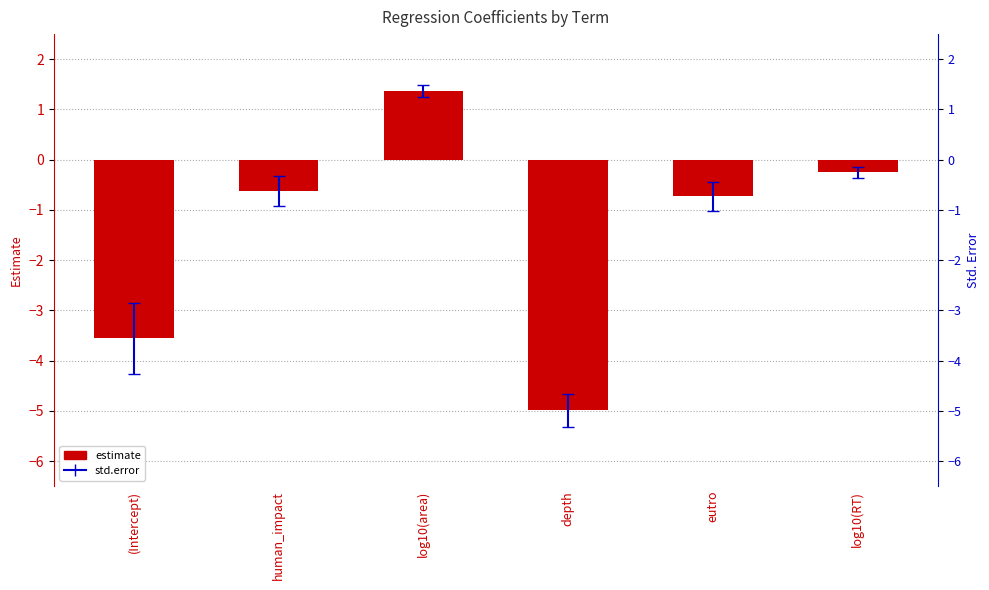

Which label corresponds to the largest value in the chart?

log10(area)